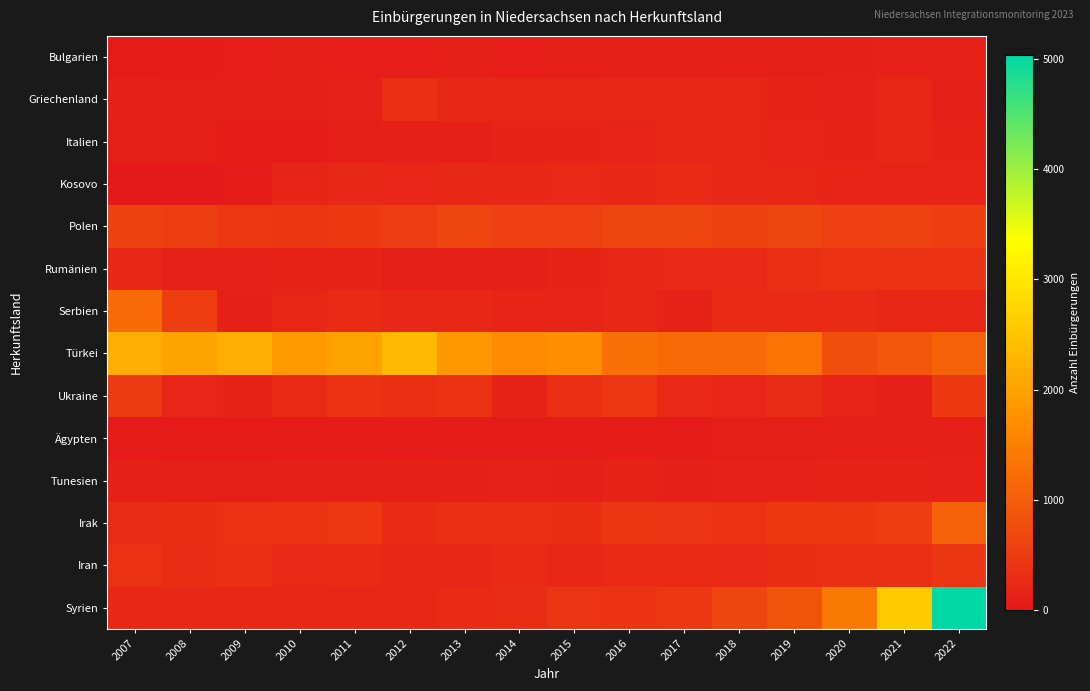

At how many categories does at least one series exceed 4512?

1